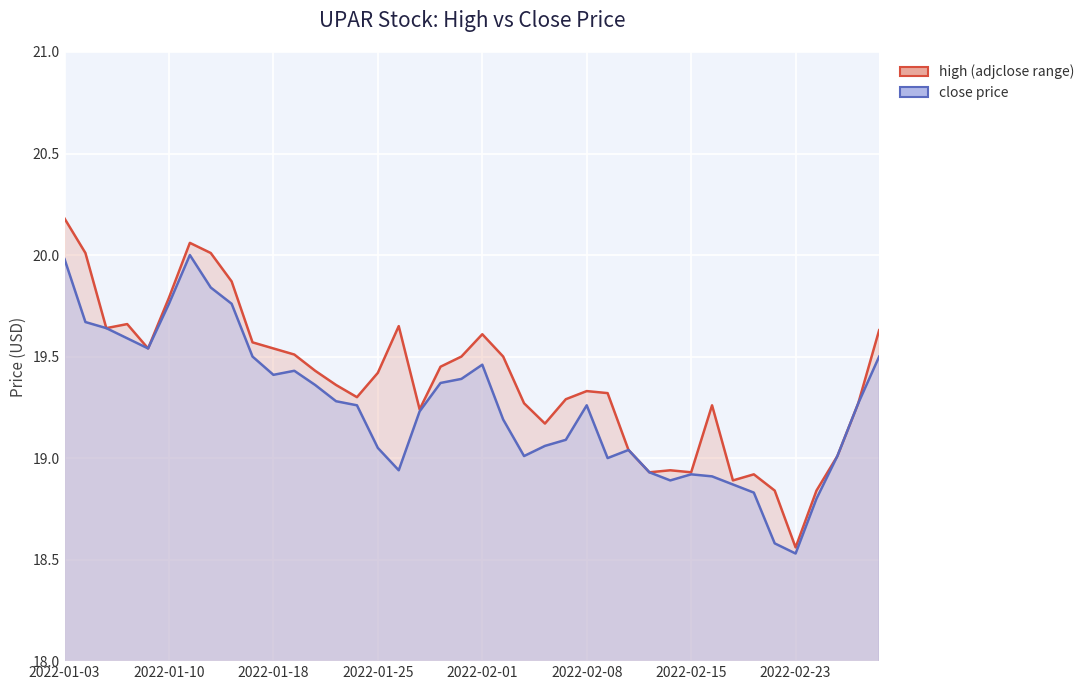

Which series has the largest range (max minus min)?

high